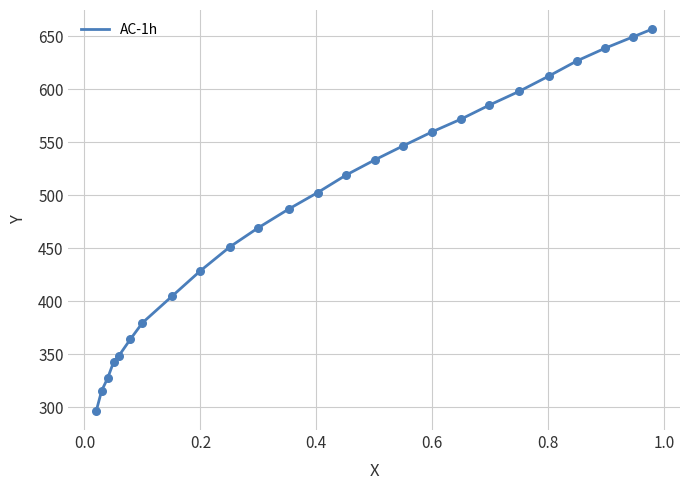

What is the greatest value displayed?

656.5